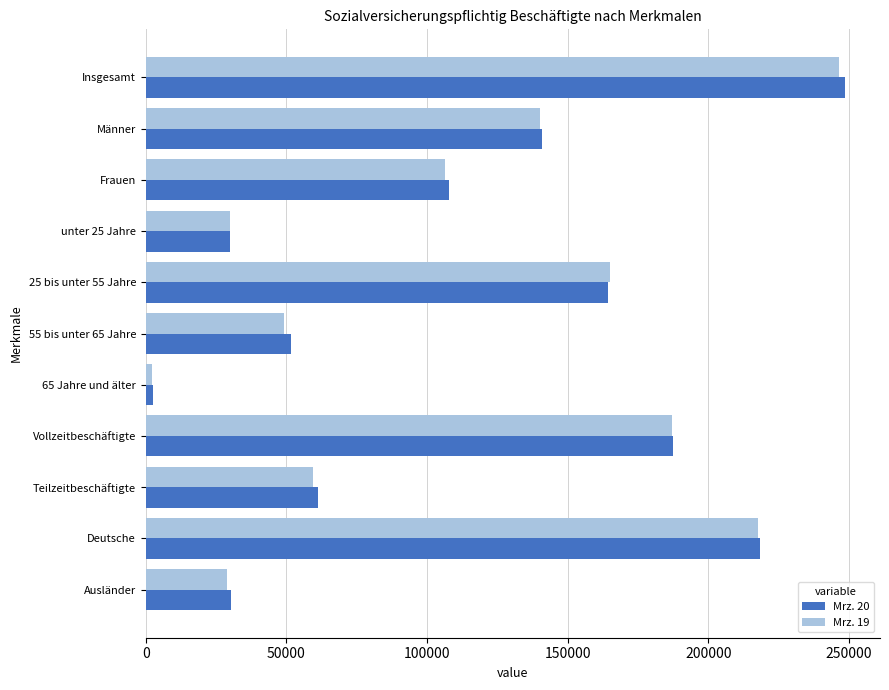

True or false: Mrz. 20 has a value of 55874 at Frauen.

False